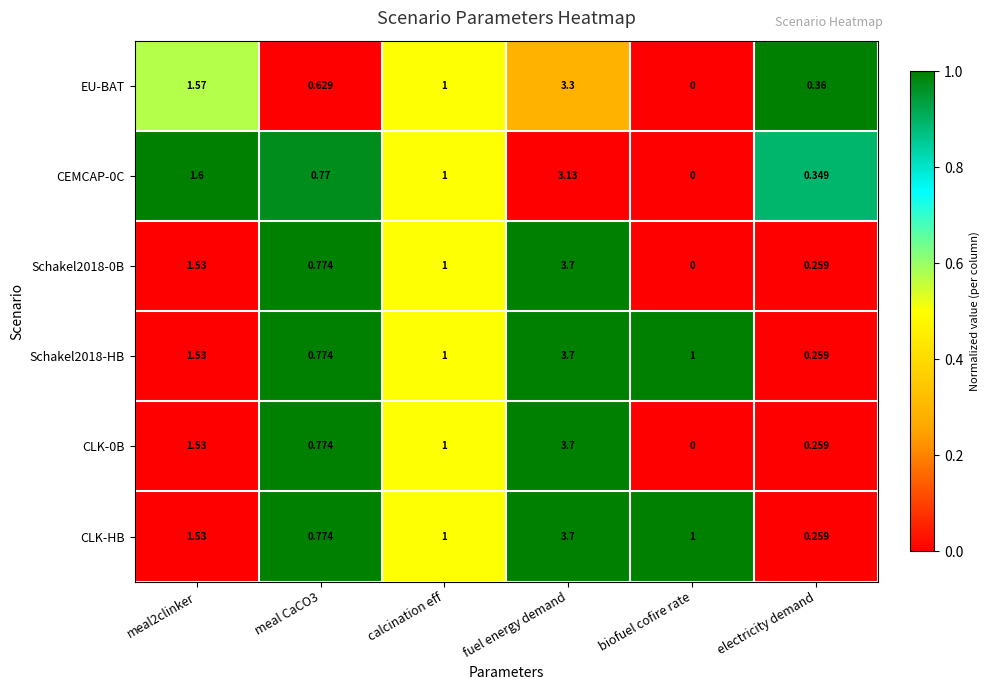

Where is EU-BAT nearest to the value 1?

calcination eff